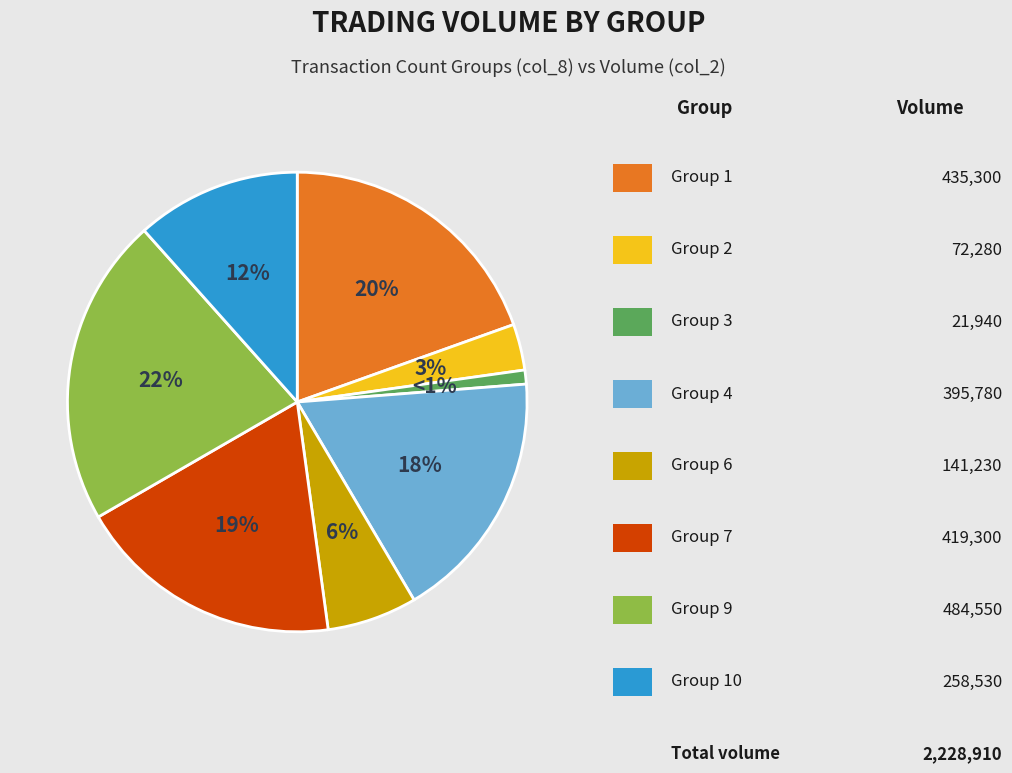

Does any single category account for the majority?

No